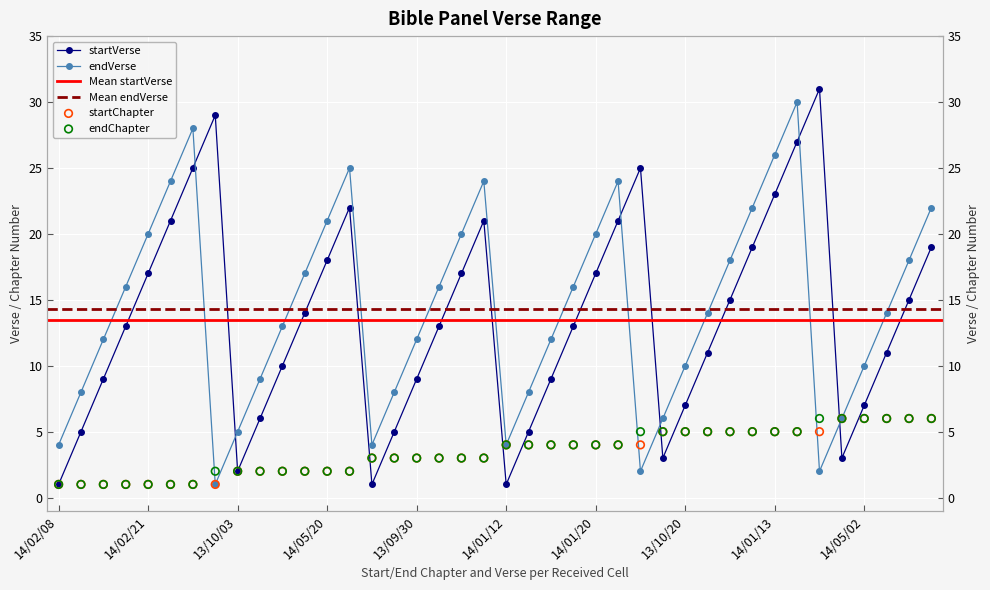

At which category is the sum across all series the highest?

33